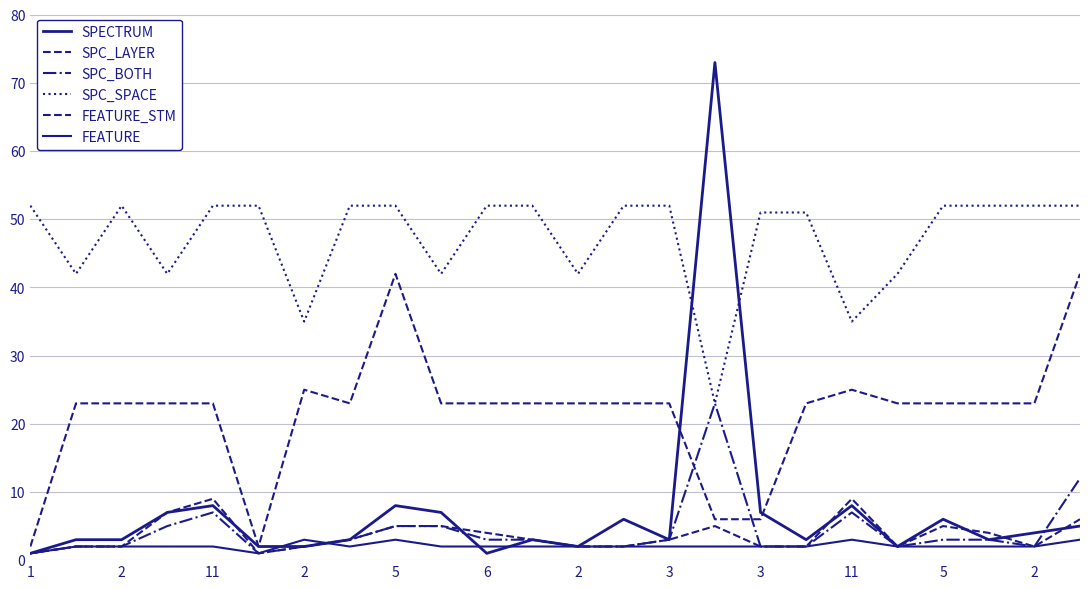

Does the chart display data point markers on the line(s)?

No